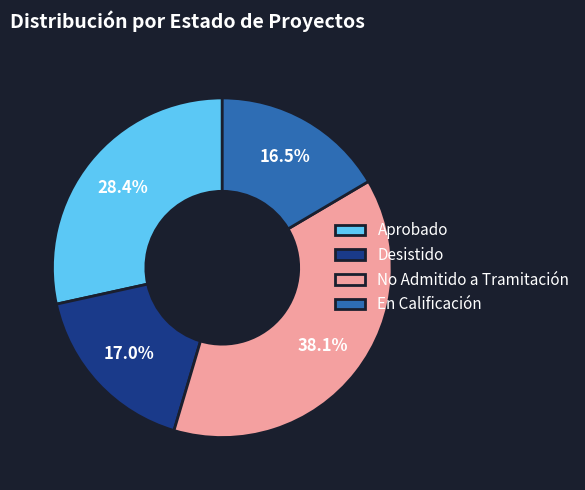

Which category has the biggest portion of the pie?

No Admitido a Tramitación